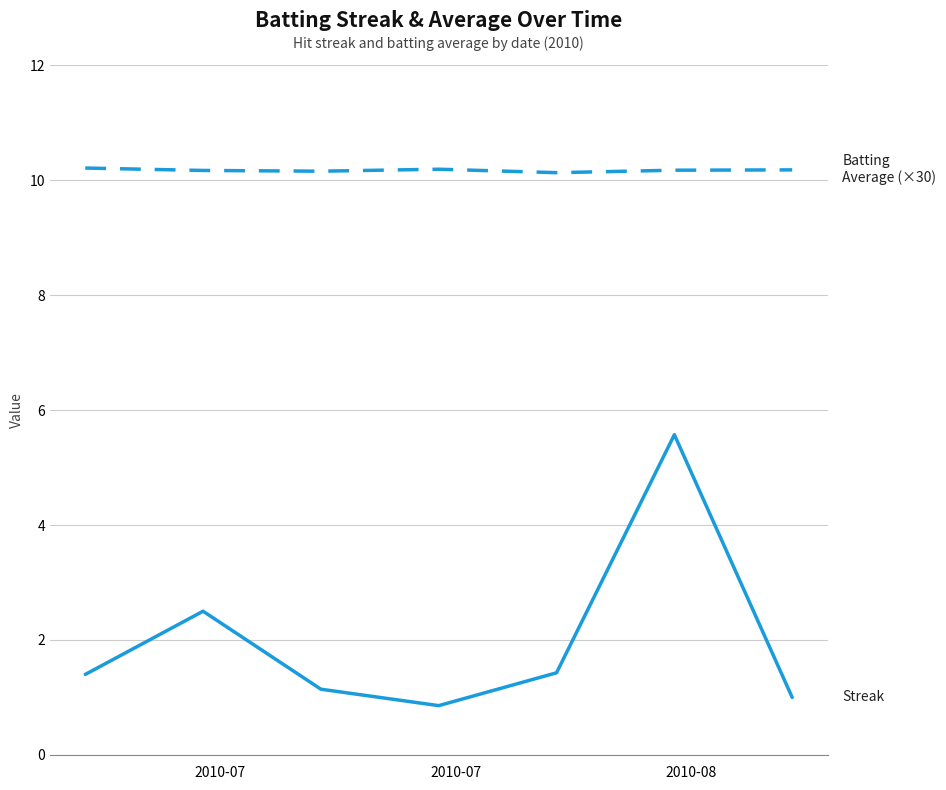

What is the greatest value displayed?

10.2